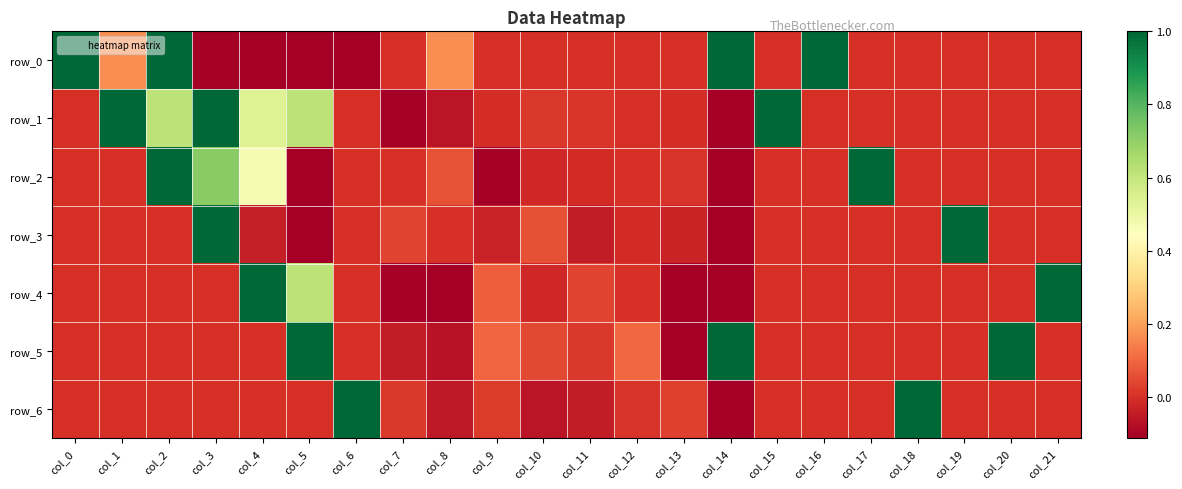

The value of row_6 at col_11 is -0.0. True or false?

True